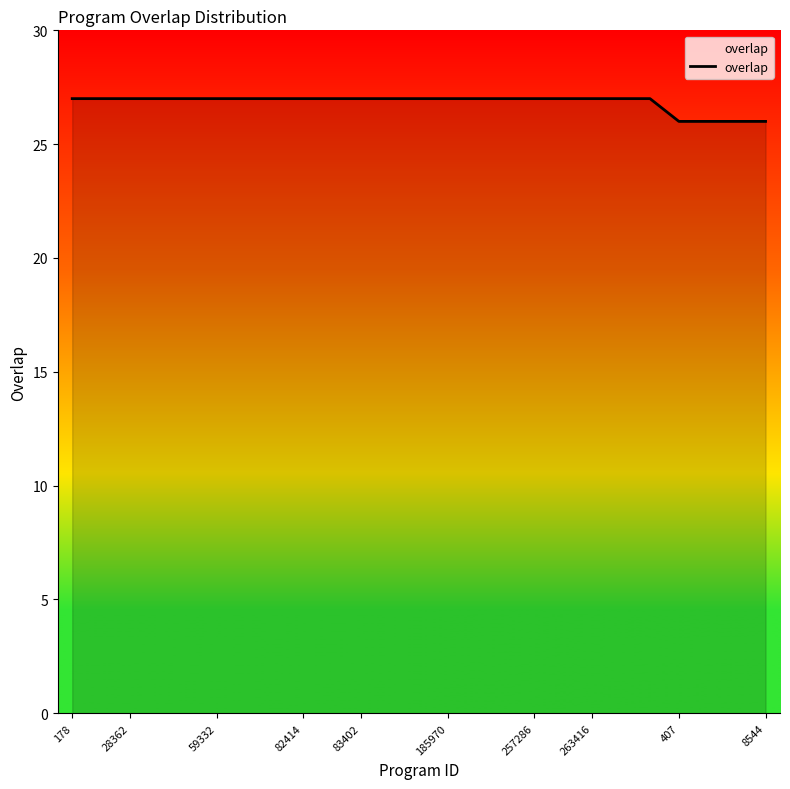

What is the smallest value displayed?

26